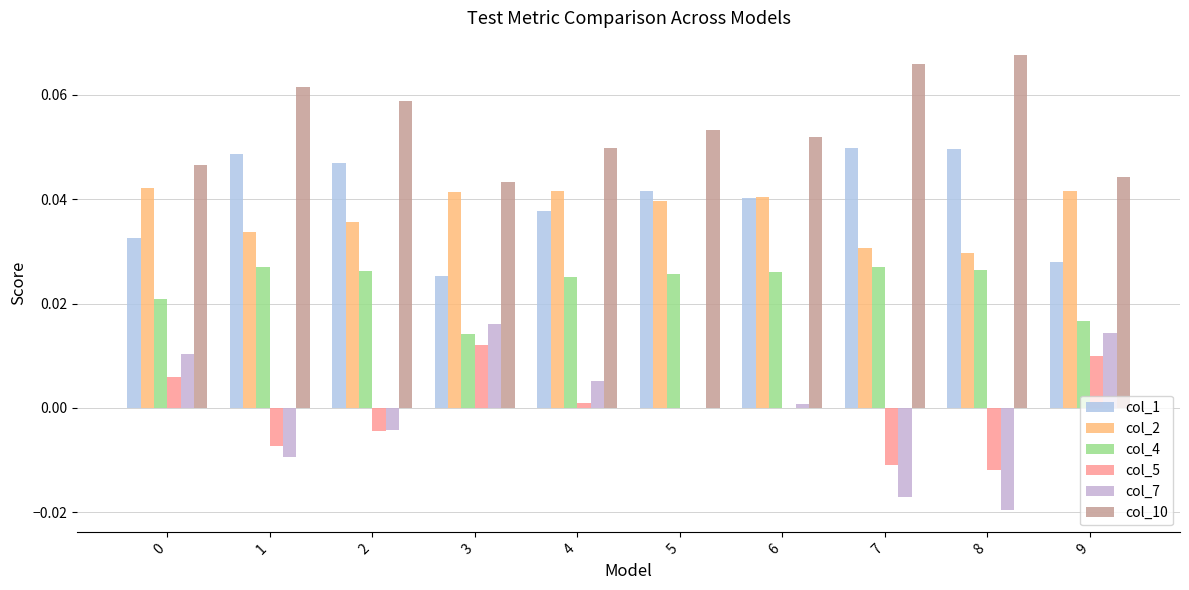

Which series has the largest range (max minus min)?

col_7